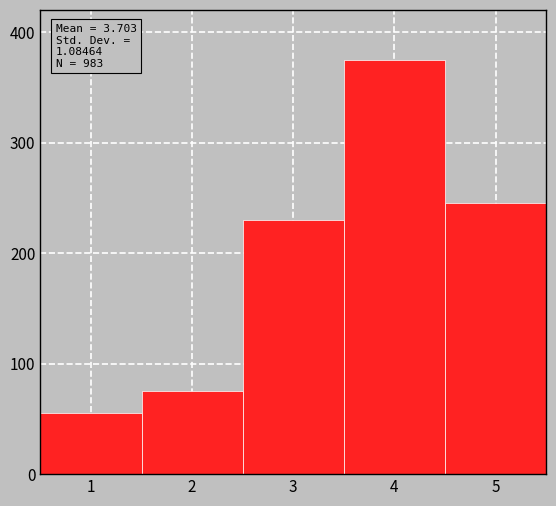

Which range on the x-axis has the tallest bar?

3.5 to 4.5